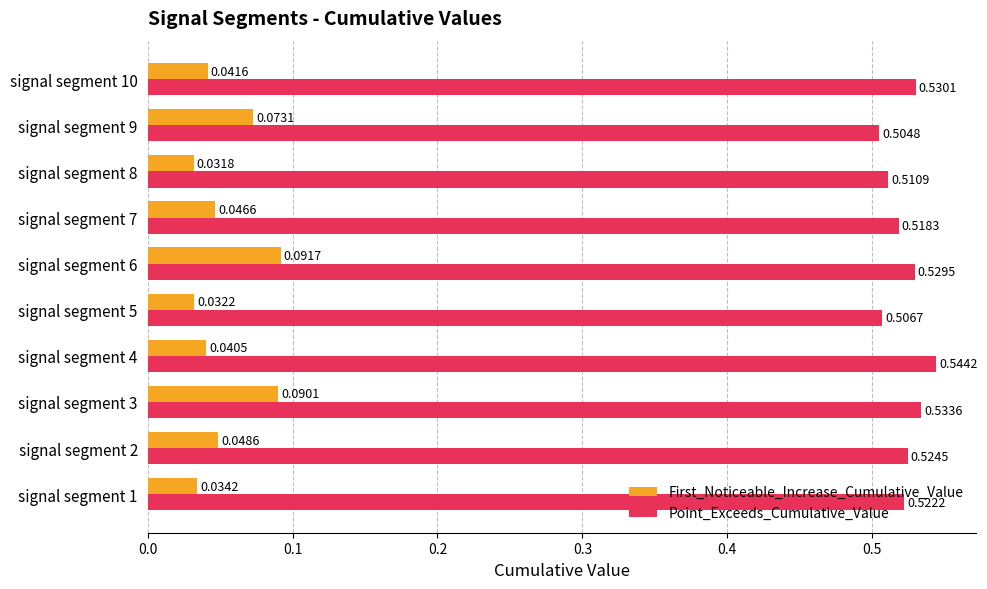

Which series changed the most between signal segment 2 and signal segment 4?

Point_Exceeds_Cumulative_Value